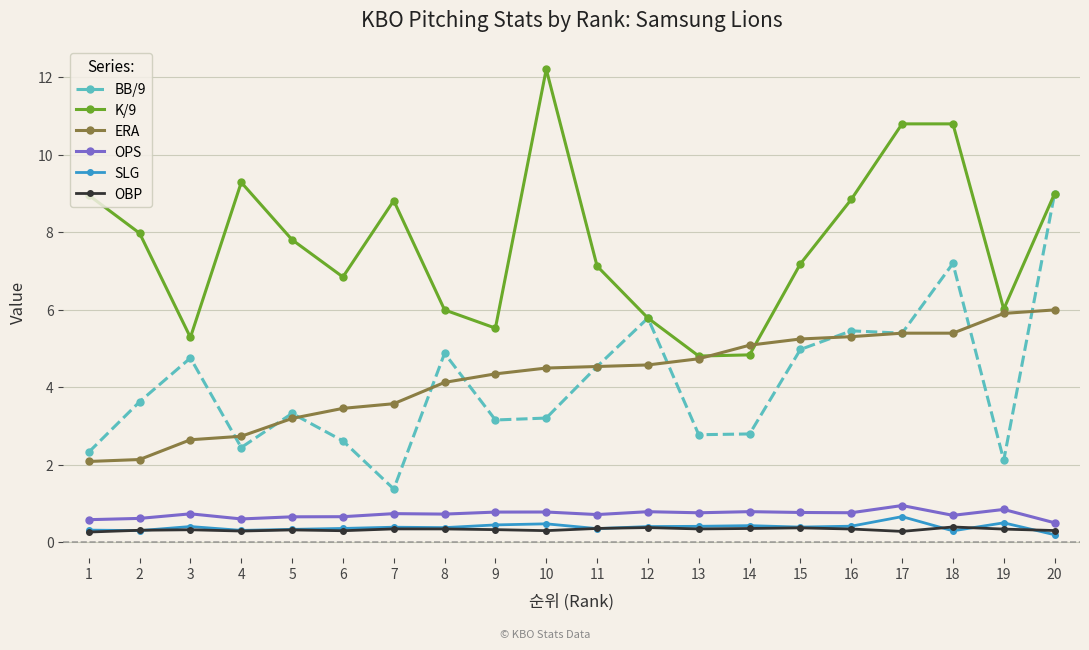

What is the minimum value for OBP?

0.3